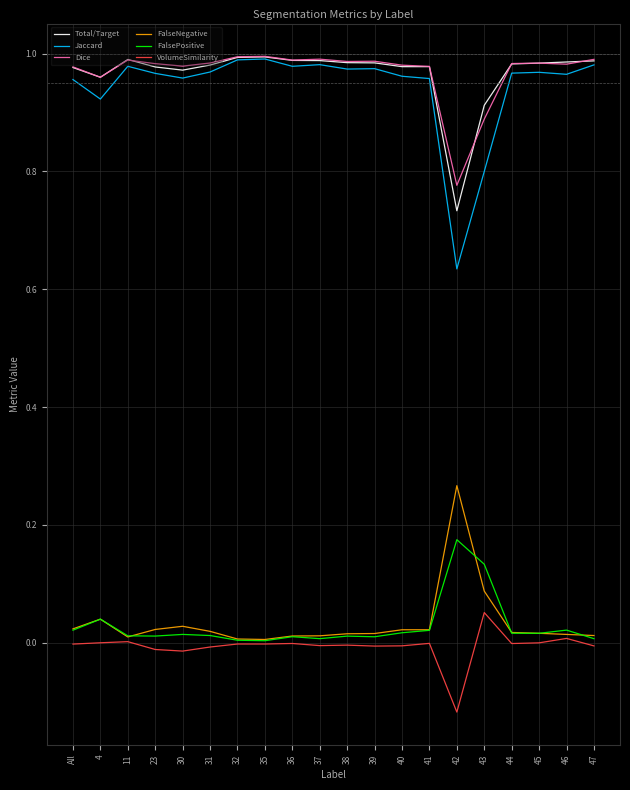

At which category does the chart reach its minimum across all series?

42